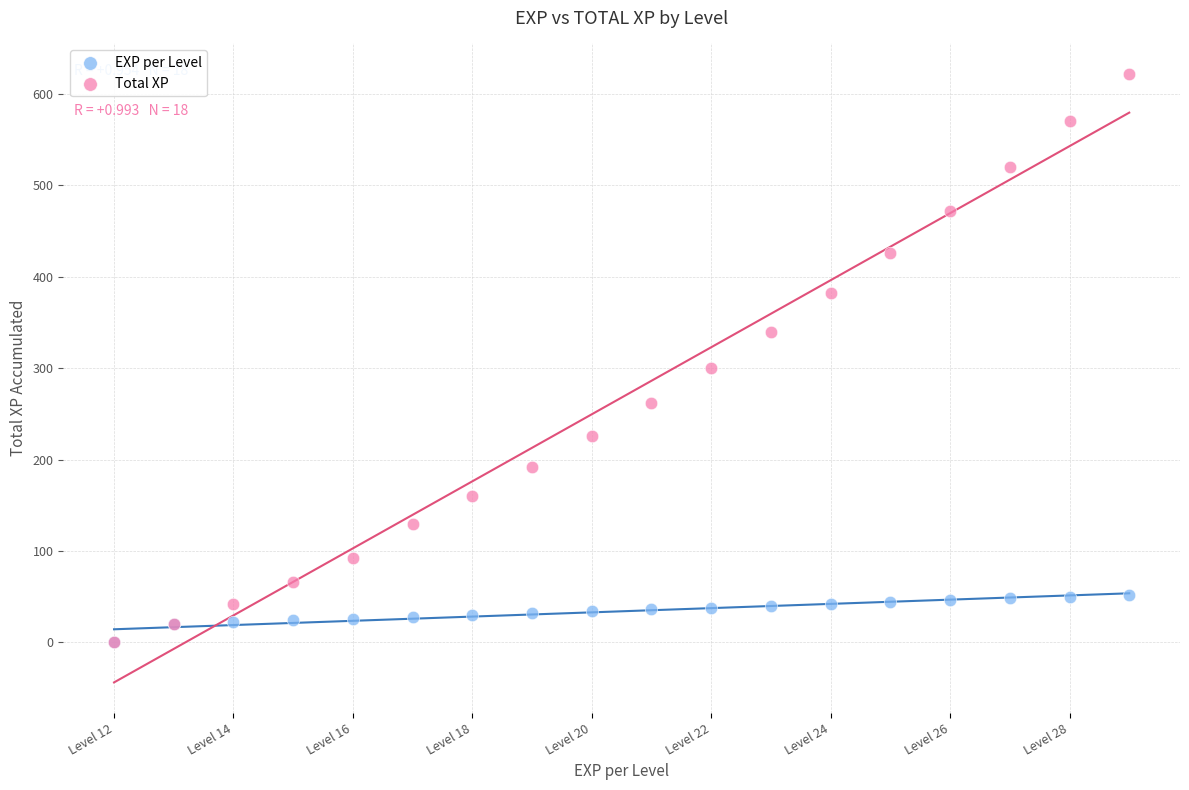

Which series reaches the maximum Y coordinate?

Total XP